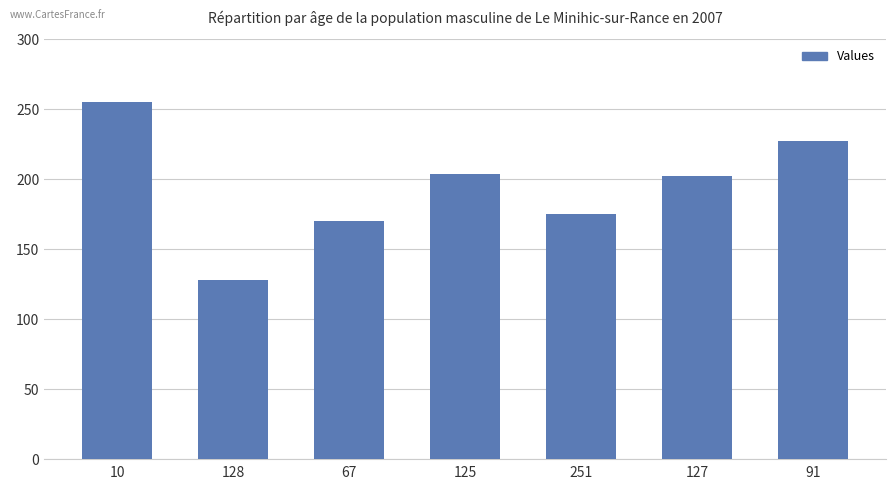

The value at 91 is 121. True or false?

False